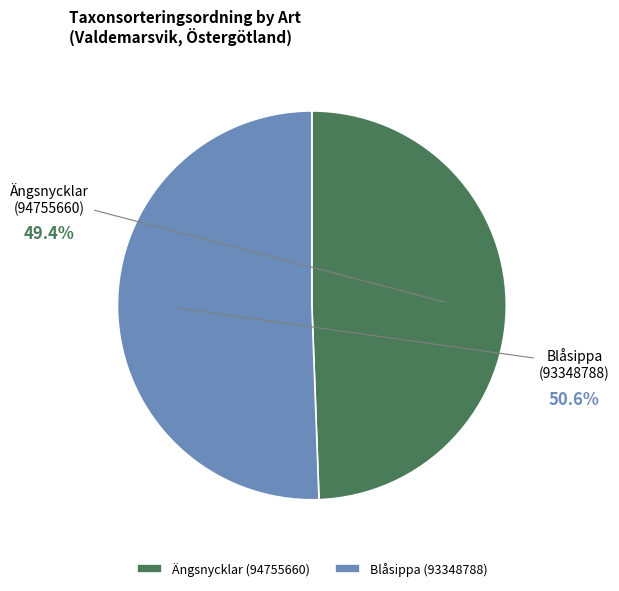

Which slice is the smallest?

Ängsnycklar
(94755660)